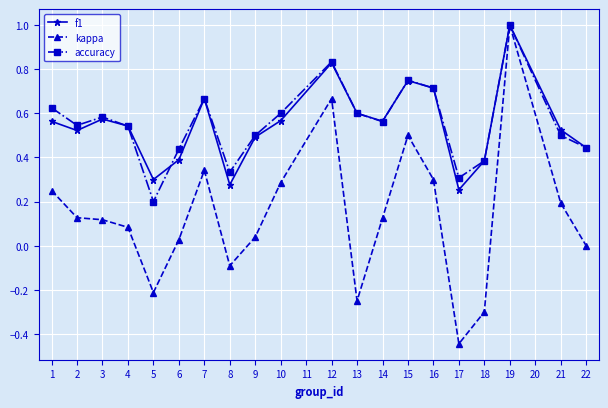

How many lines are shown in the chart?

3